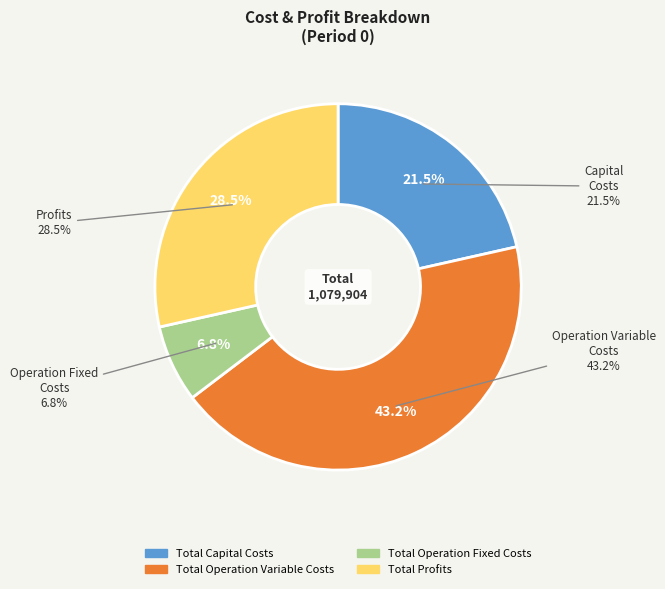

To the nearest percent, what percentage of the pie is Total Capital Costs?

21%